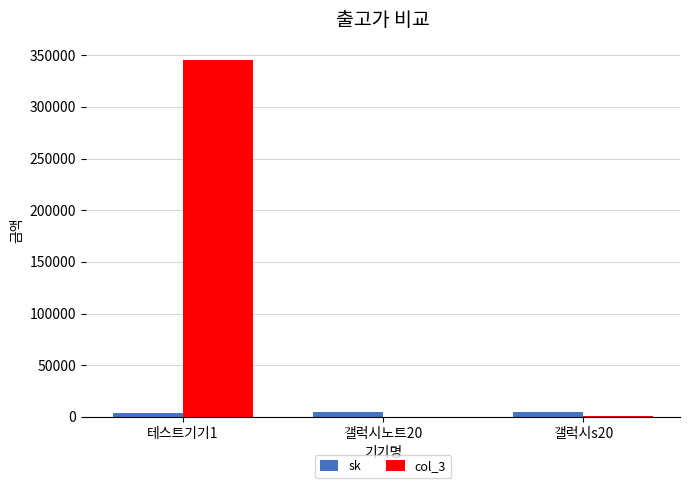

How many data points does each series have?

3